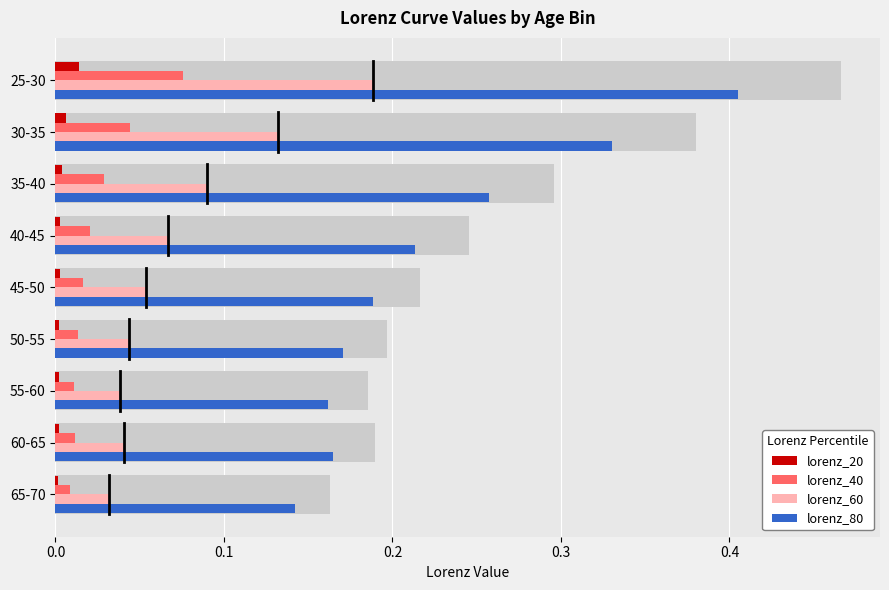

Are the bars horizontal?

Yes